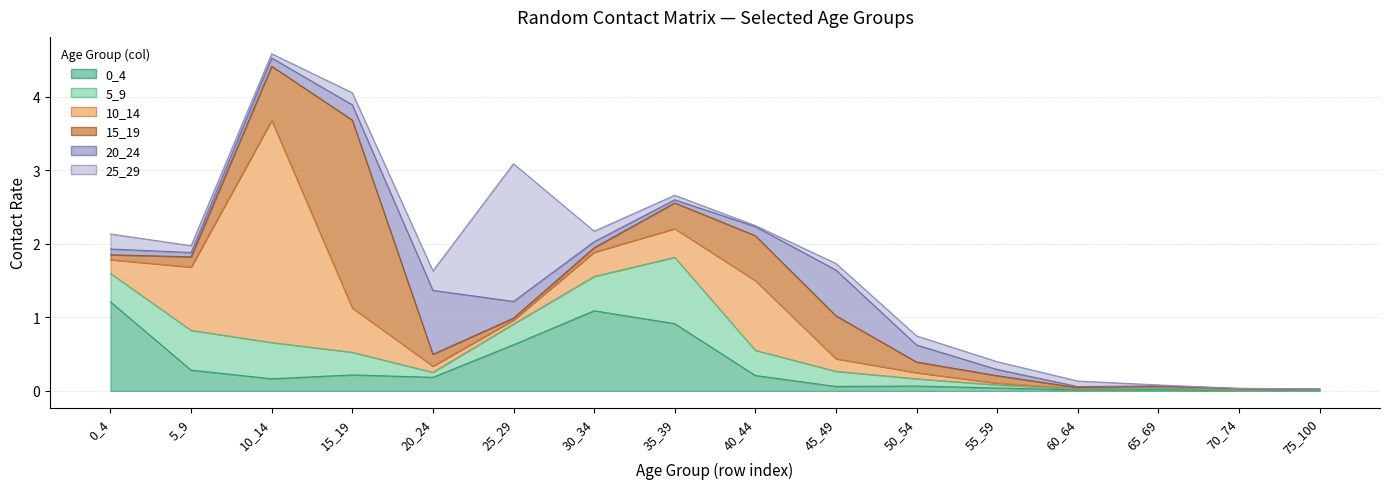

What is the difference between the maximum and minimum values in the 5_9 series?

0.9